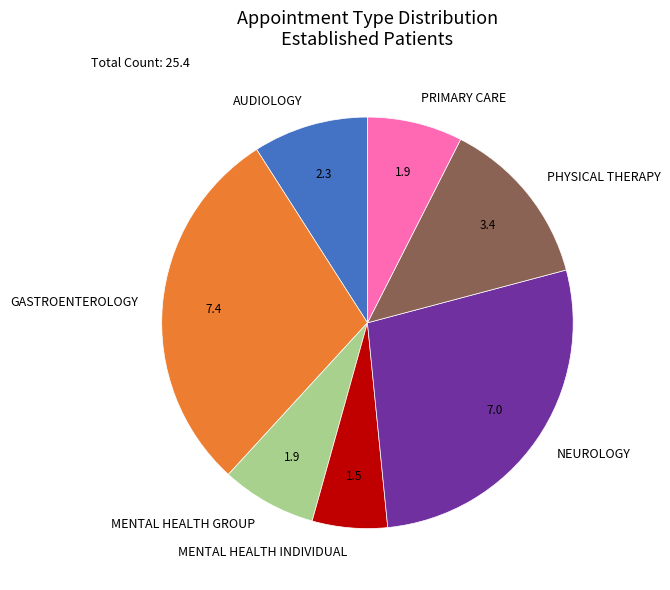

Between PRIMARY CARE and PHYSICAL THERAPY, which is larger?

PHYSICAL THERAPY